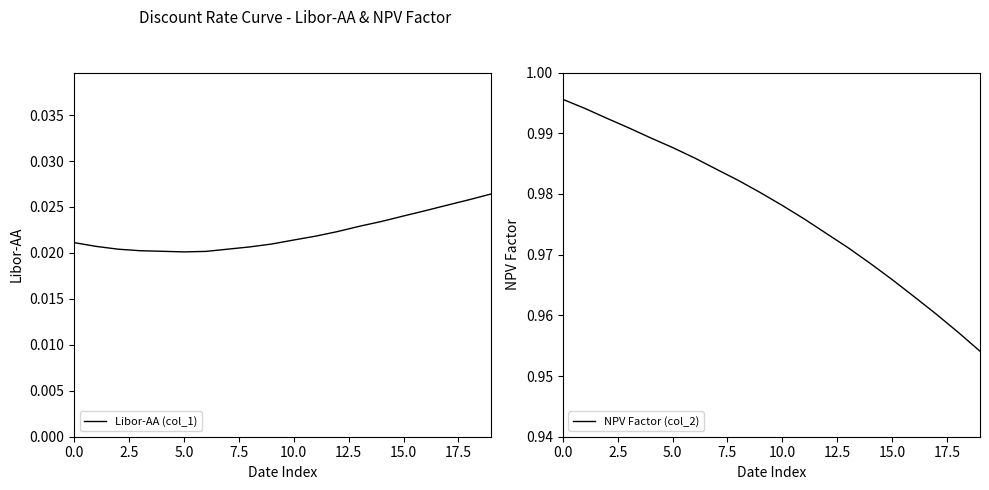

How many lines are shown in the chart?

2